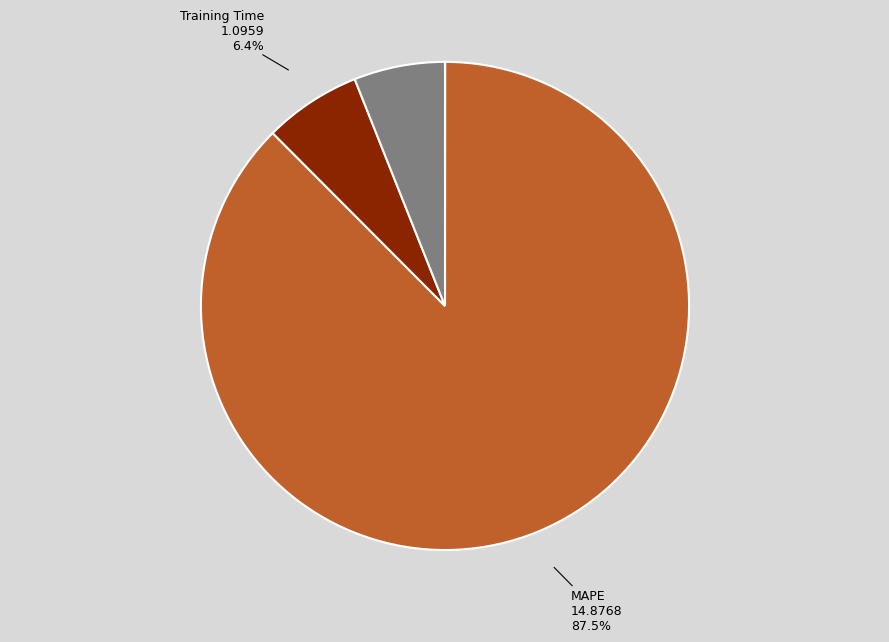

Is there a majority slice in this chart?

Yes